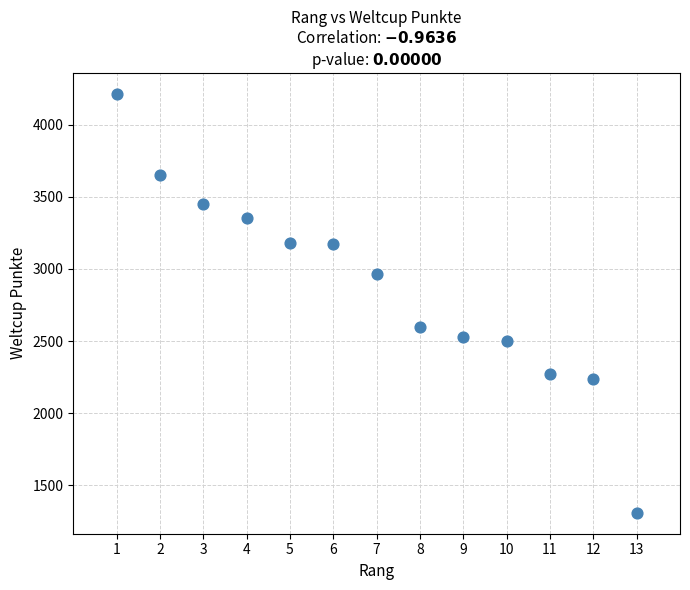

What Y value in the scatter plot is closest to 2761?

2599